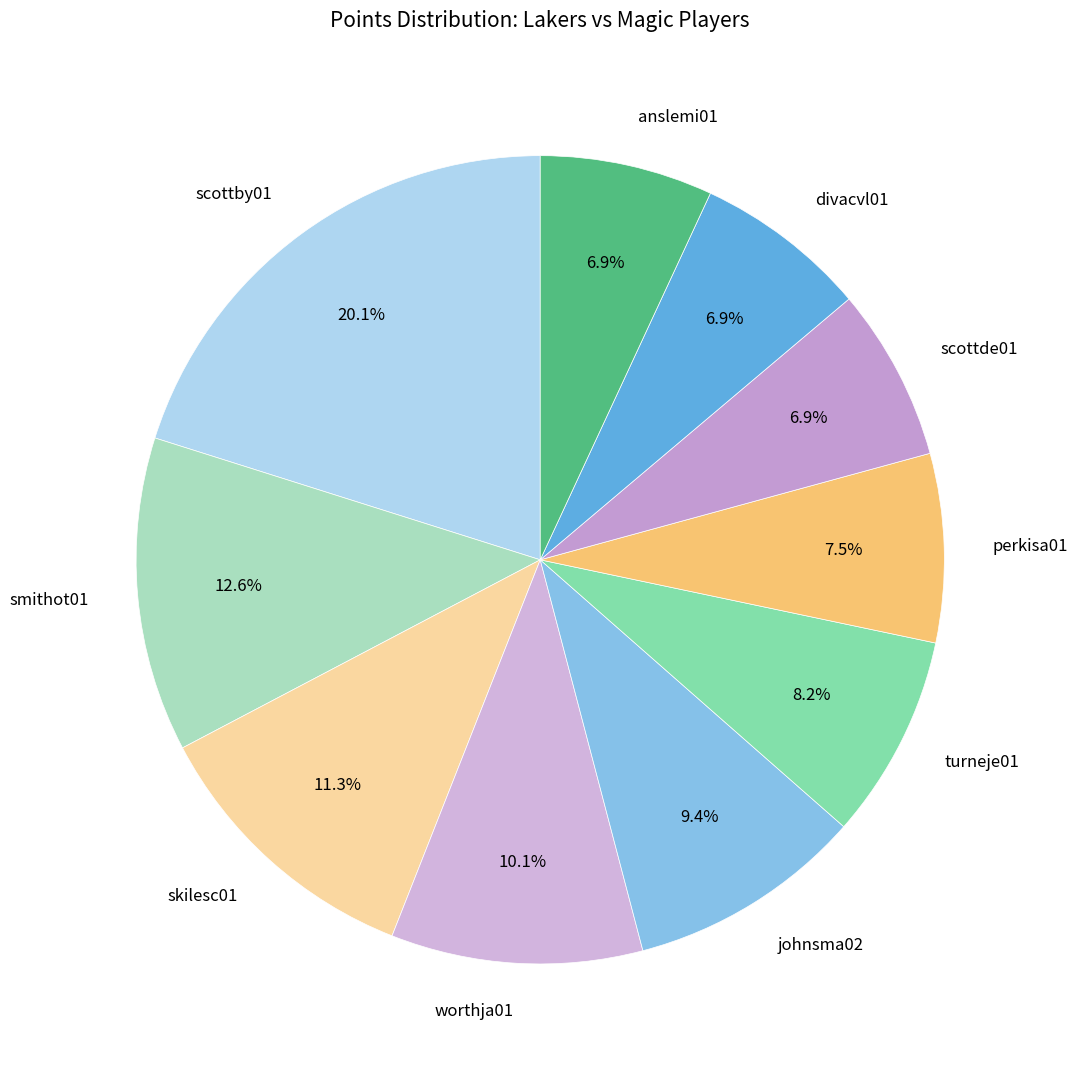

Does scottby01 account for over 50% of the chart?

No